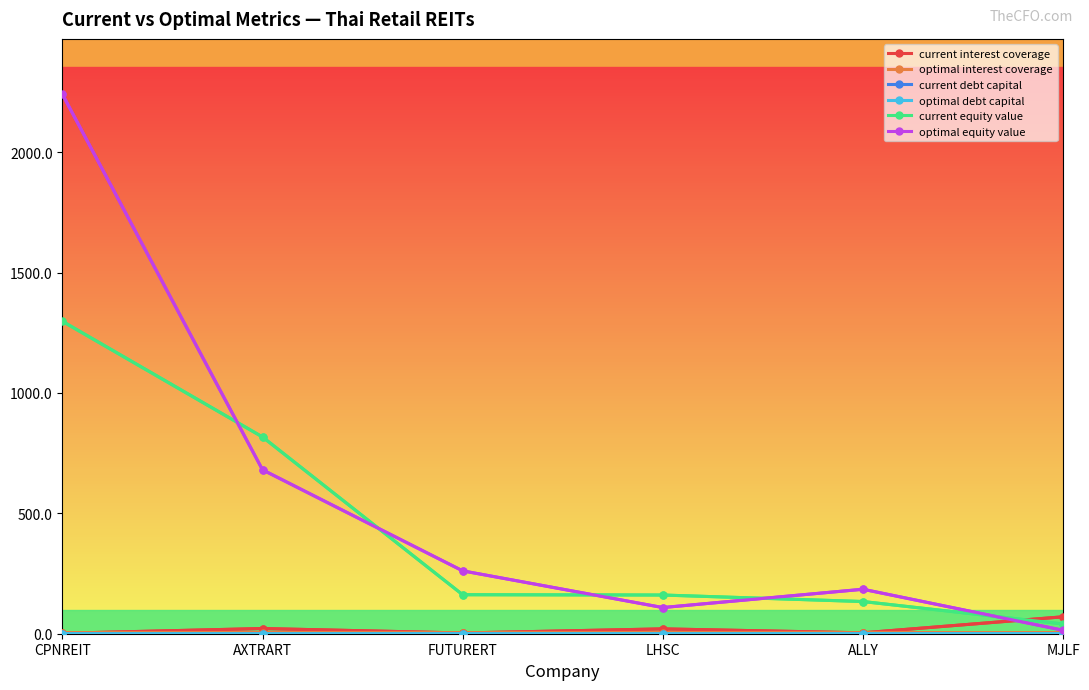

Where is current equity value nearest to the value 669?

AXTRART